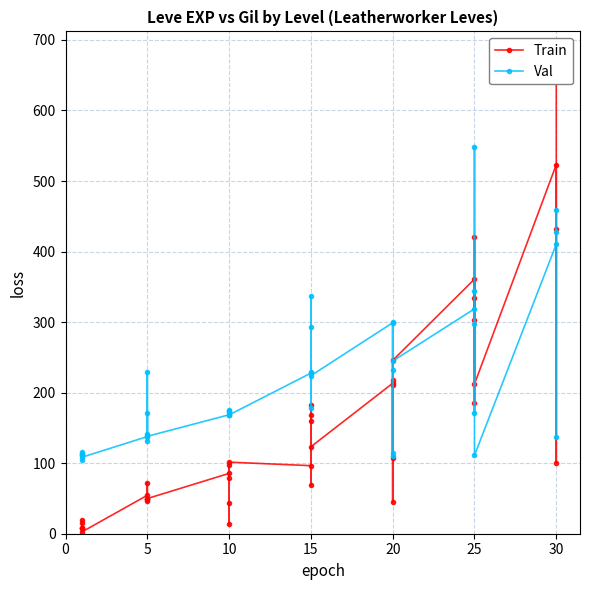

What are all the series names shown in the legend?

Train, Val